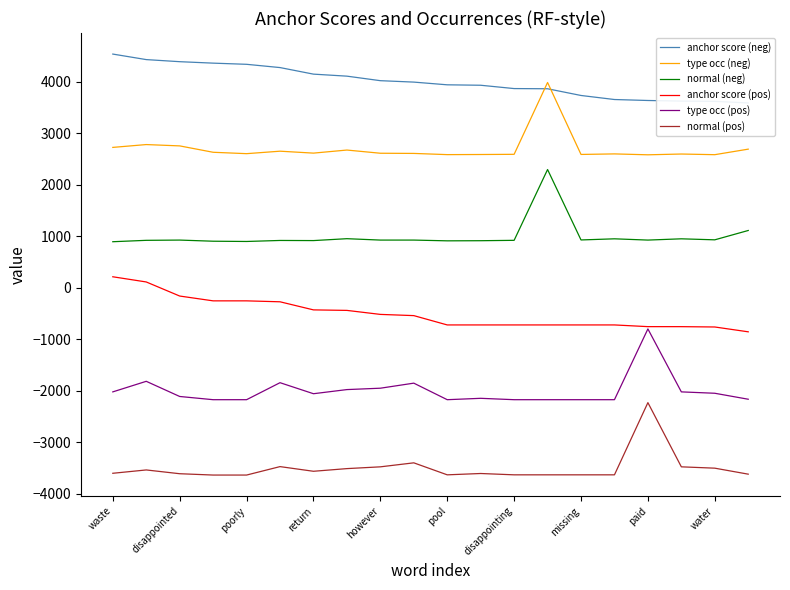

Does the chart have visible grid lines?

No